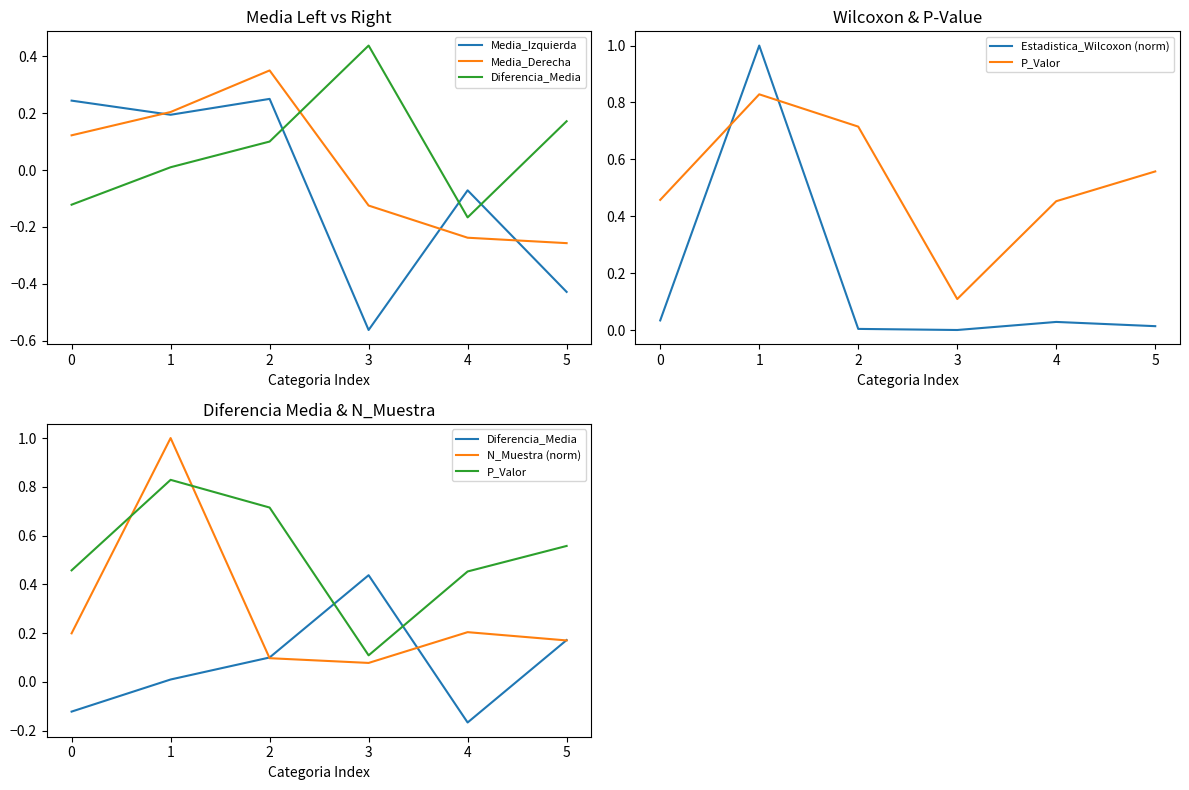

What is the average value of the Estadistica_Wilcoxon (norm) series?

0.2